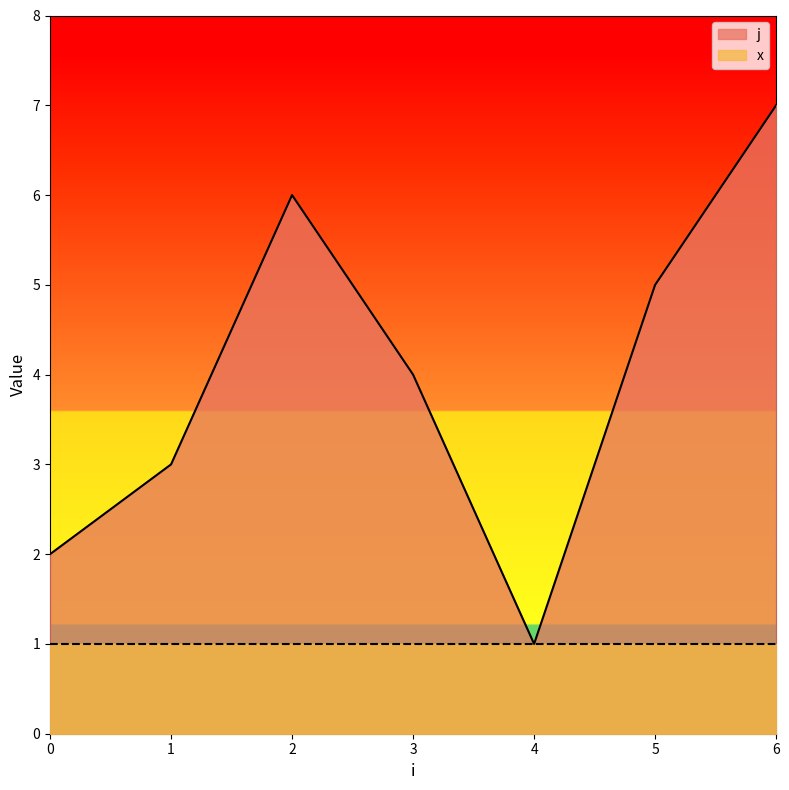

What is the approximate value at 4?

1